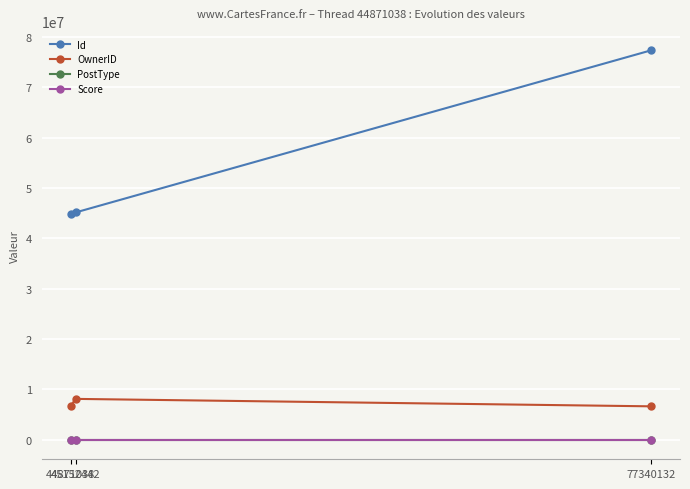

At how many categories does at least one series exceed 35978355?

3